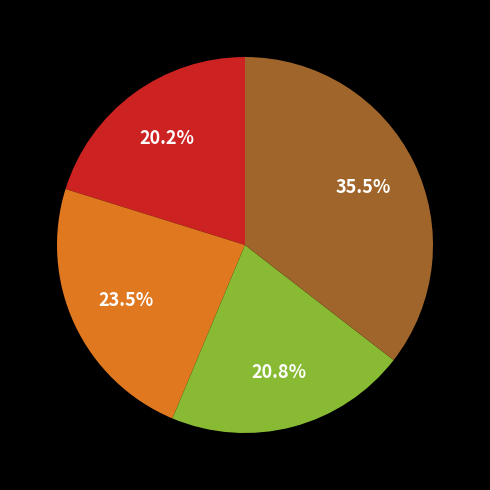

To the nearest percent, what is the difference between the largest and smallest slice percentages?

15%